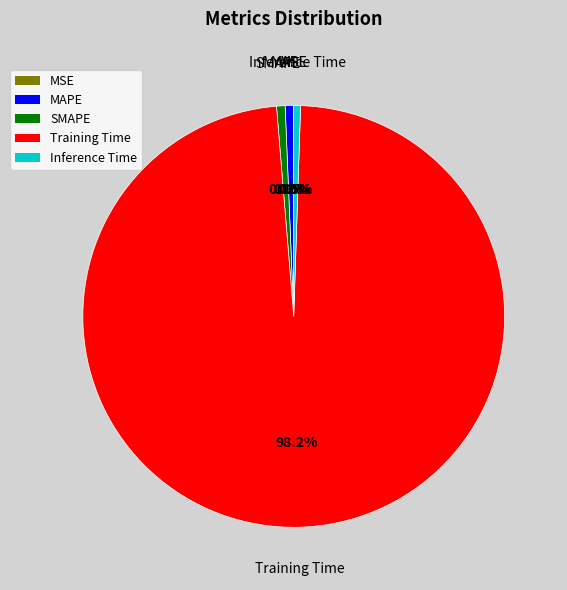

Do Inference Time and SMAPE together represent more than half of the pie?

No